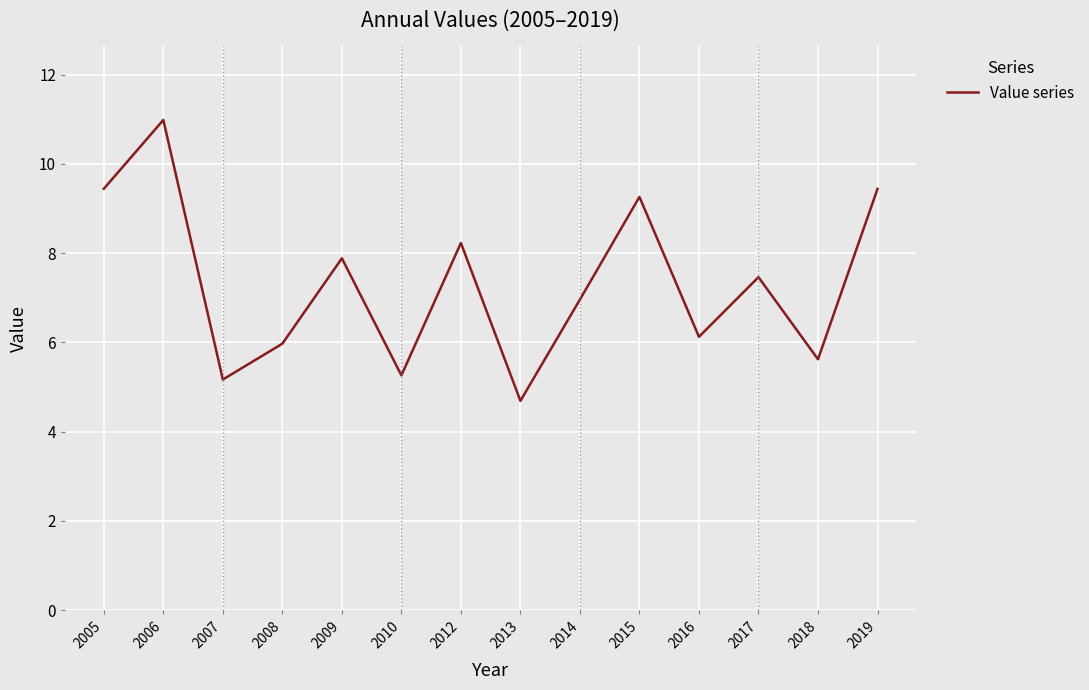

Which label corresponds to the largest value in the chart?

2006